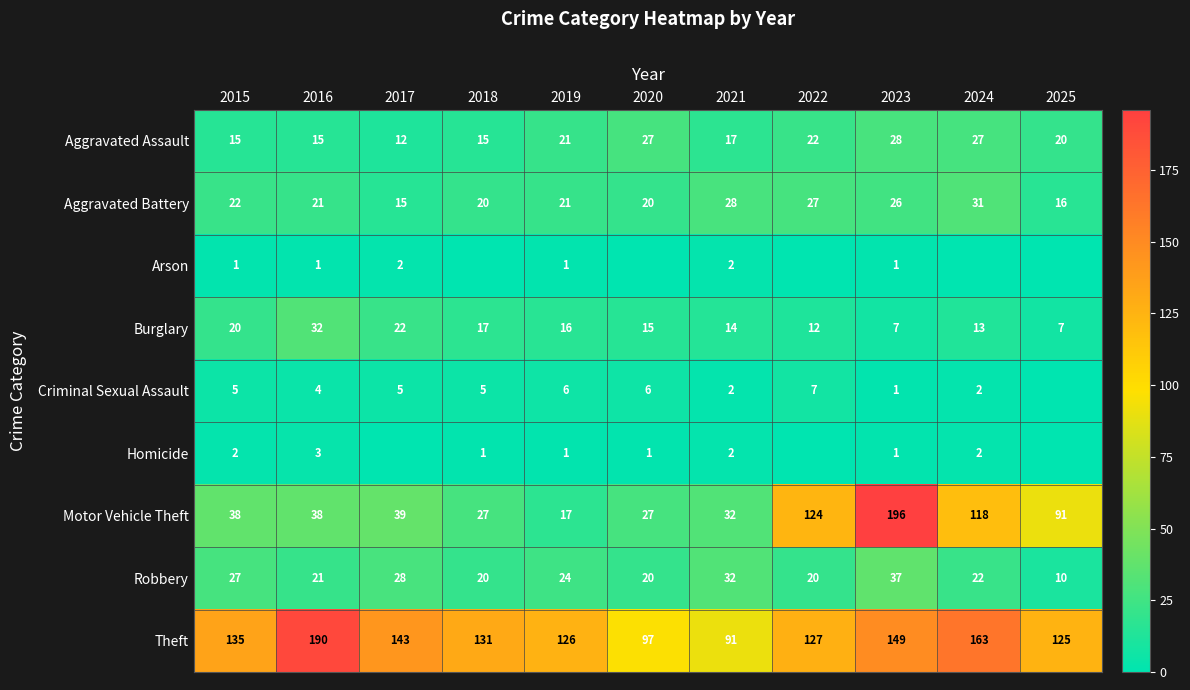

Count the number of data series in this chart.

9